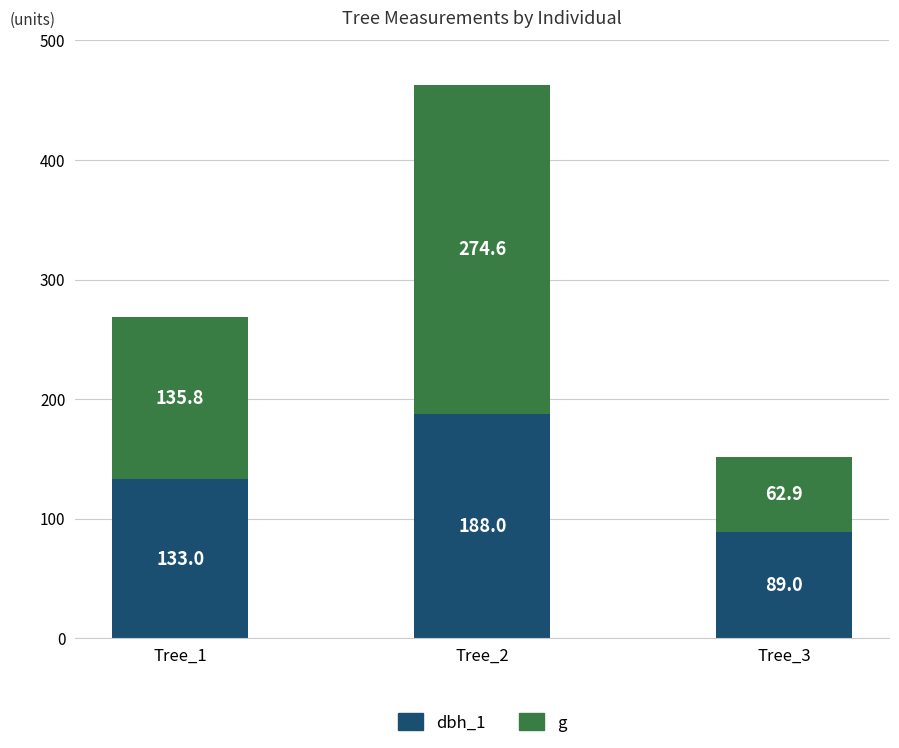

What is the total value across all series at Tree_1?

268.8